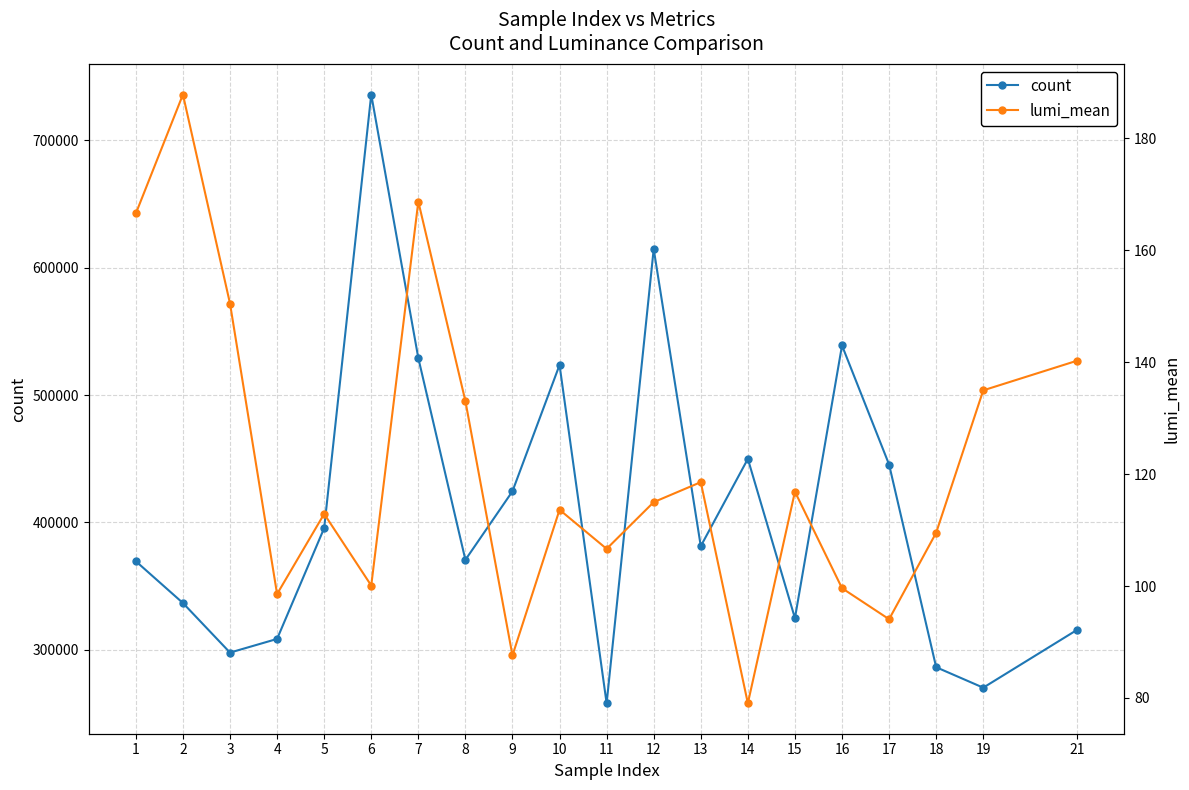

True or false: lumi_mean and count cross at least once.

False